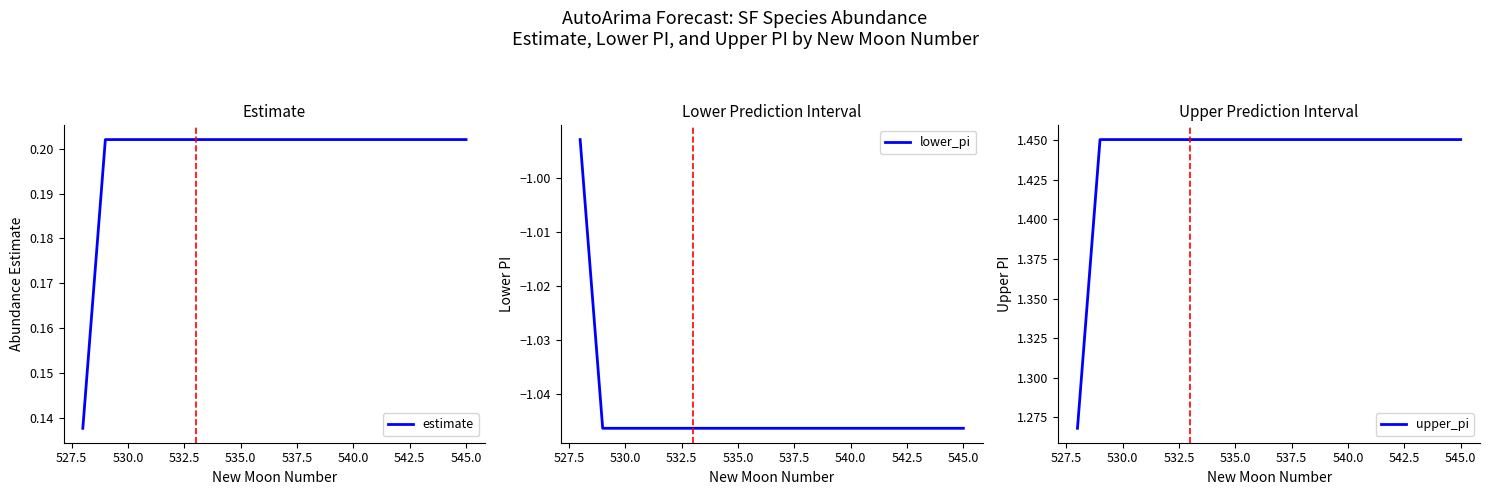

What is the sum of the upper_pi values at 542.5 and 540.0?

2.9